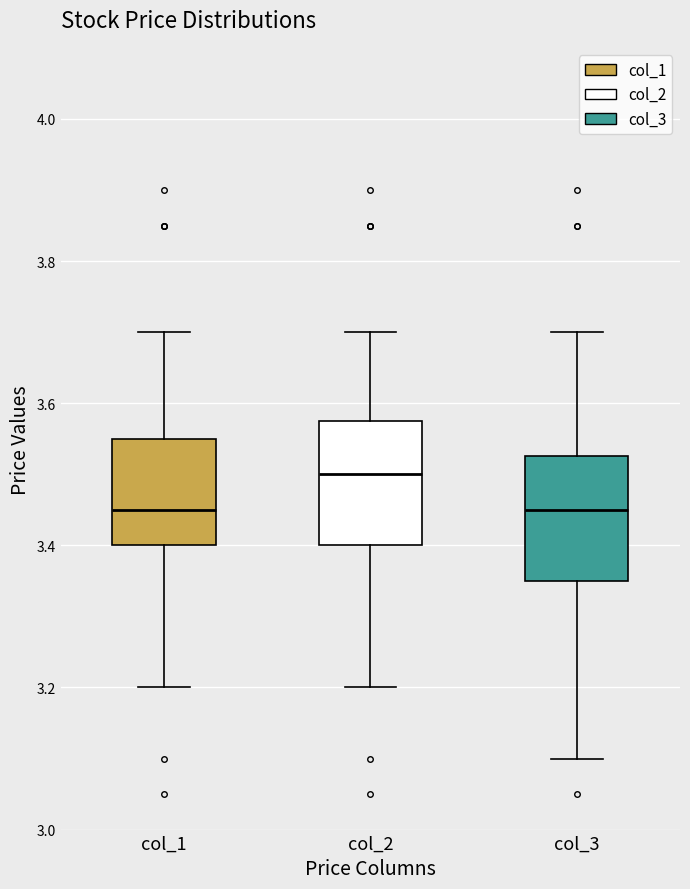

Where is the lower edge of the box for col_1 on the y-axis? The values are not printed on the chart, so give them approximately, as read against the axis.

3.40